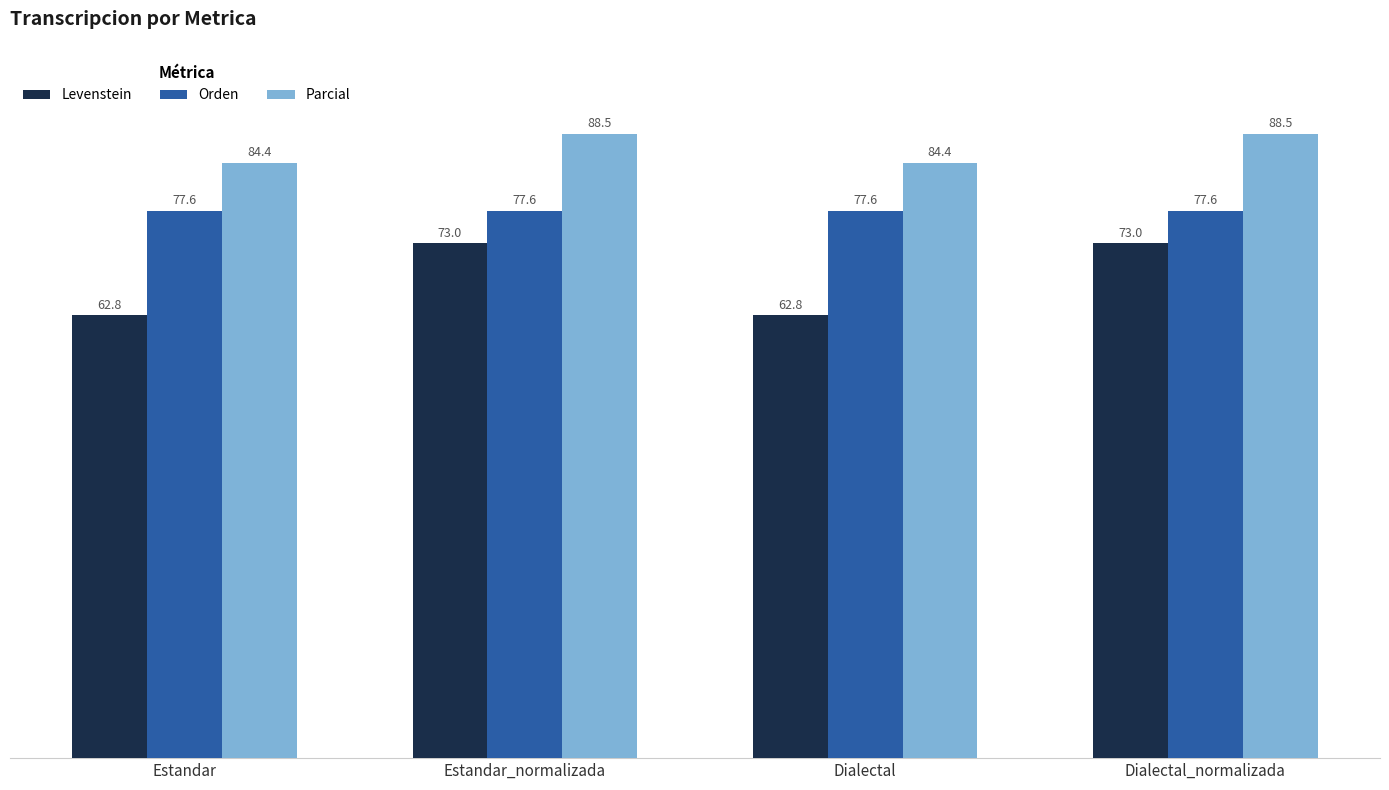

Reading left to right, what are all the values shown in this chart?

Levenstein: 62.8	73.0	62.8	73.0
Orden: 77.6	77.6	77.6	77.6
Parcial: 84.4	88.5	84.4	88.5